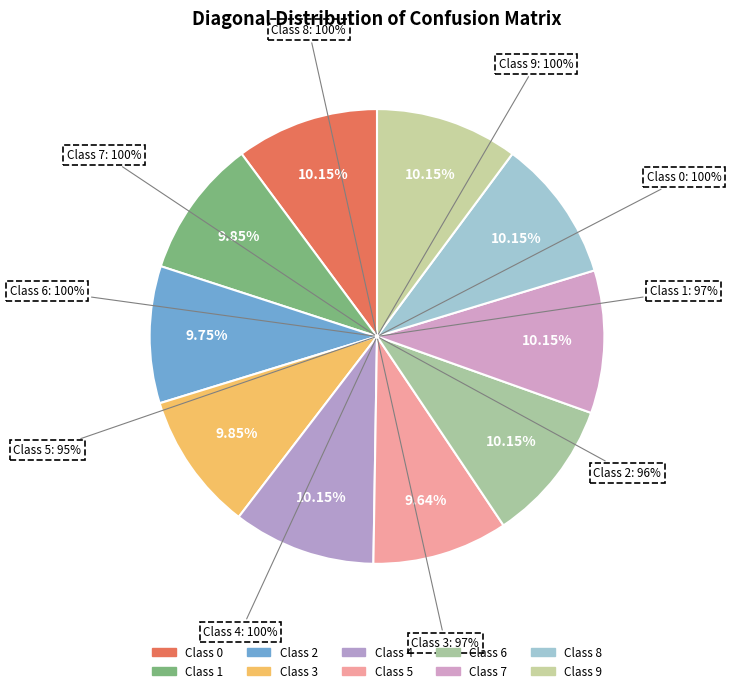

What is the total percentage of 9 and 0?

20.3%